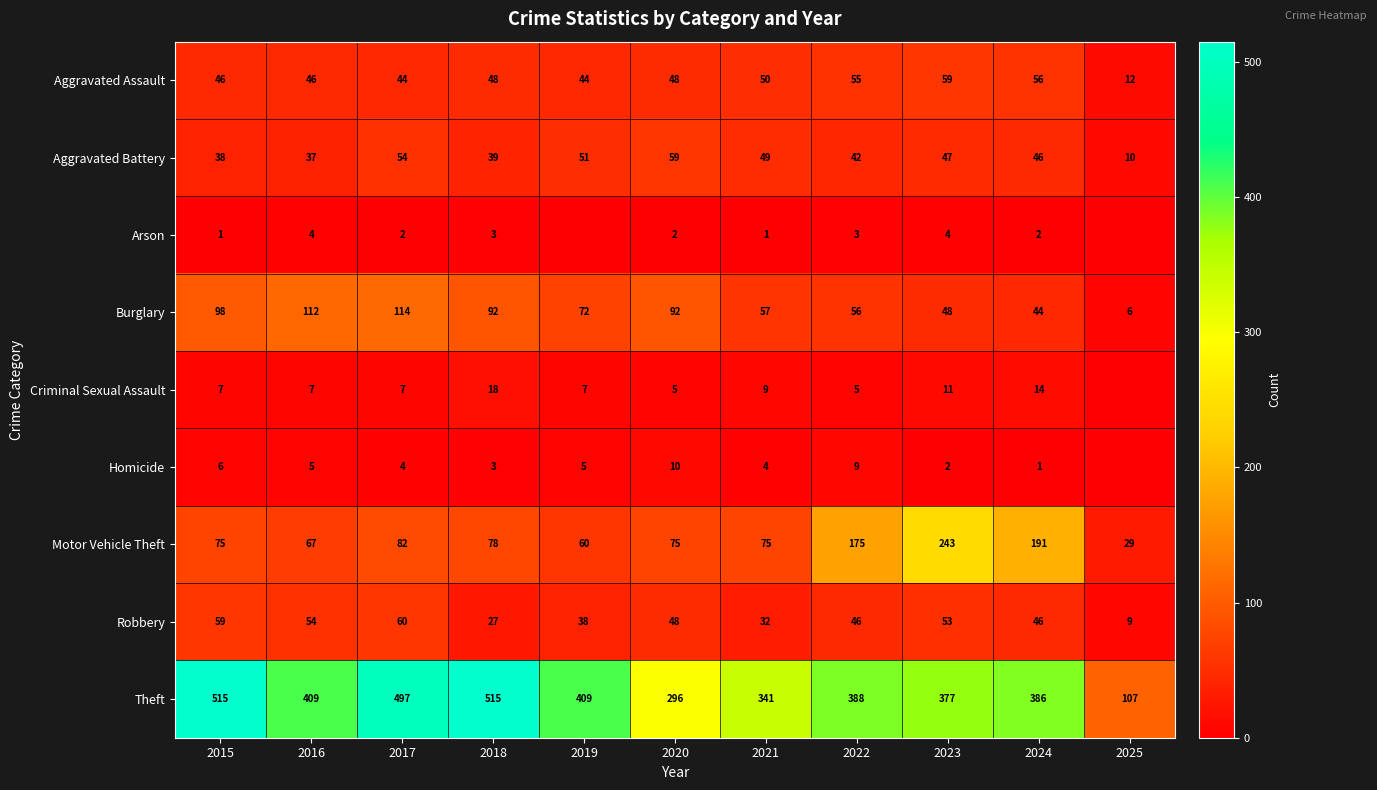

Which category has the lowest value in the Aggravated Assault series?

2025